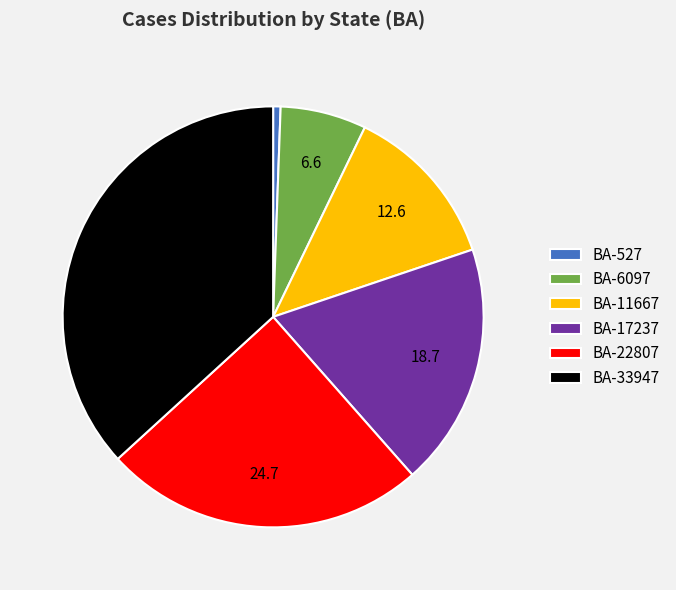

Is the sum of BA-527 and BA-17237 greater than half?

No